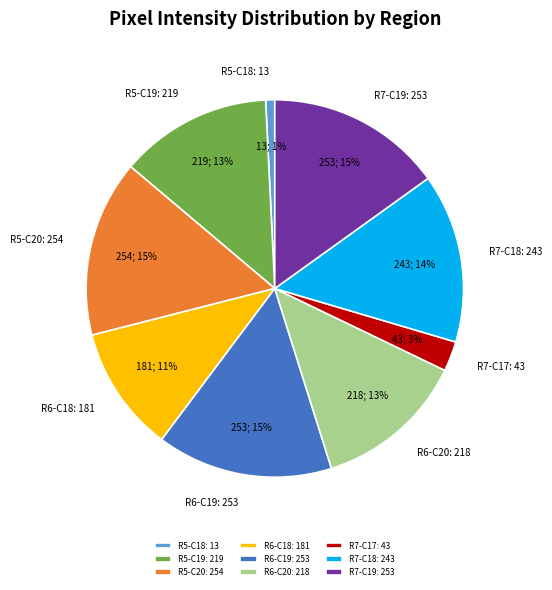

Which category has the smallest portion of the pie?

R5-C18: 13